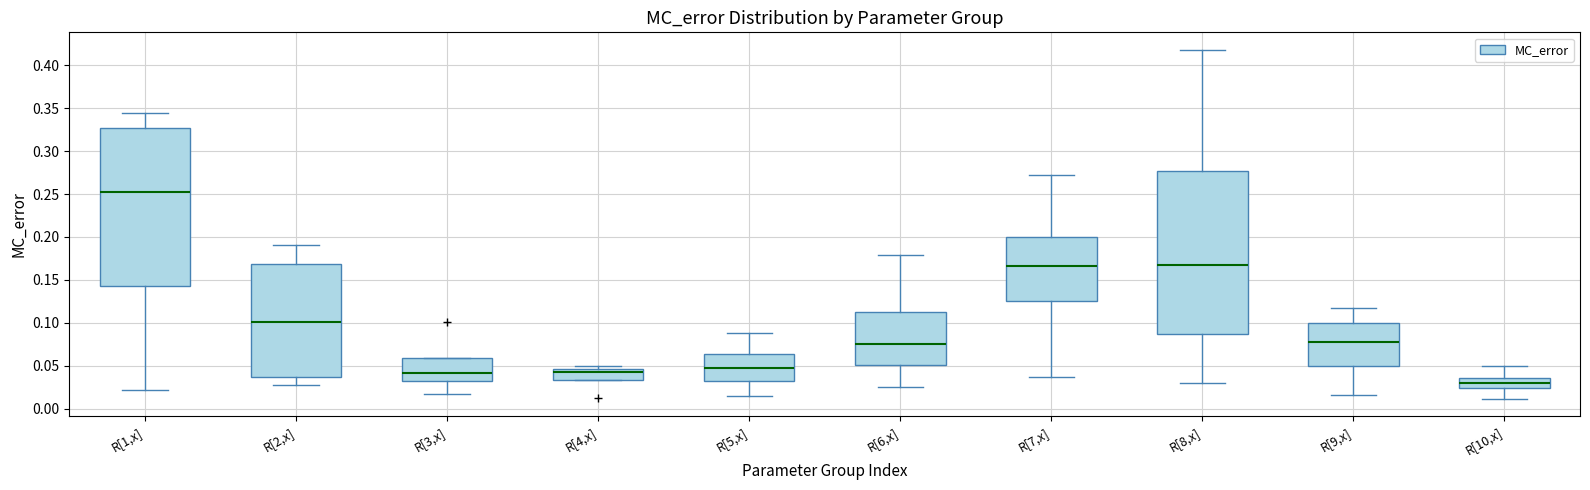

Reading left to right, transcribe this box plot: for each box, give where its median line is, the range the box spans, and where its two whiskers end, as read against the y-axis. The values are not printed on the chart, so give them approximately, as read against the axis.

R[1,x]: median 0.250, box 0.145 to 0.325, whiskers 0.020 to 0.345
R[2,x]: median 0.100, box 0.035 to 0.170, whiskers 0.025 to 0.190
R[3,x]: median 0.040, box 0.030 to 0.060, whiskers 0.015 to 0.060
R[4,x]: median 0.040, box 0.035 to 0.045, whiskers 0.035 to 0.050
R[5,x]: median 0.045, box 0.035 to 0.065, whiskers 0.015 to 0.090
R[6,x]: median 0.075, box 0.050 to 0.115, whiskers 0.025 to 0.180
R[7,x]: median 0.165, box 0.125 to 0.200, whiskers 0.035 to 0.270
R[8,x]: median 0.170, box 0.085 to 0.275, whiskers 0.030 to 0.420
R[9,x]: median 0.080, box 0.050 to 0.100, whiskers 0.015 to 0.115
R[10,x]: median 0.030, box 0.025 to 0.035, whiskers 0.010 to 0.050